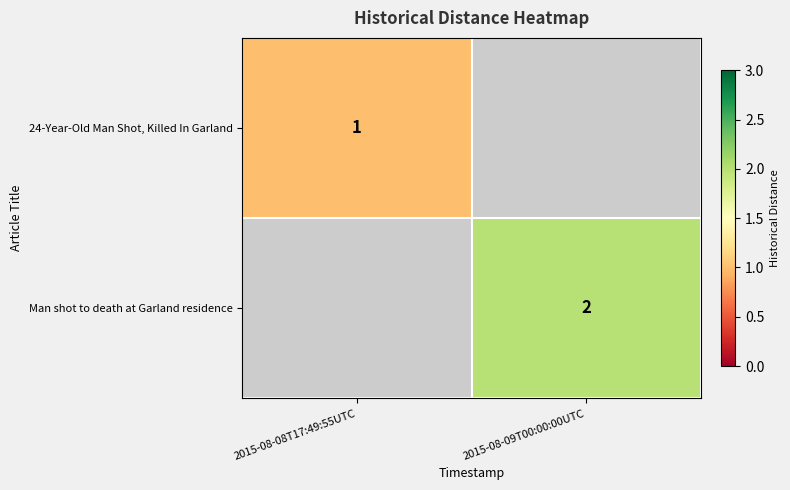

True or false: 24-Year-Old Man Shot, Killed In Garland has a value of 1 at 2015-08-08T17:49:55UTC.

True